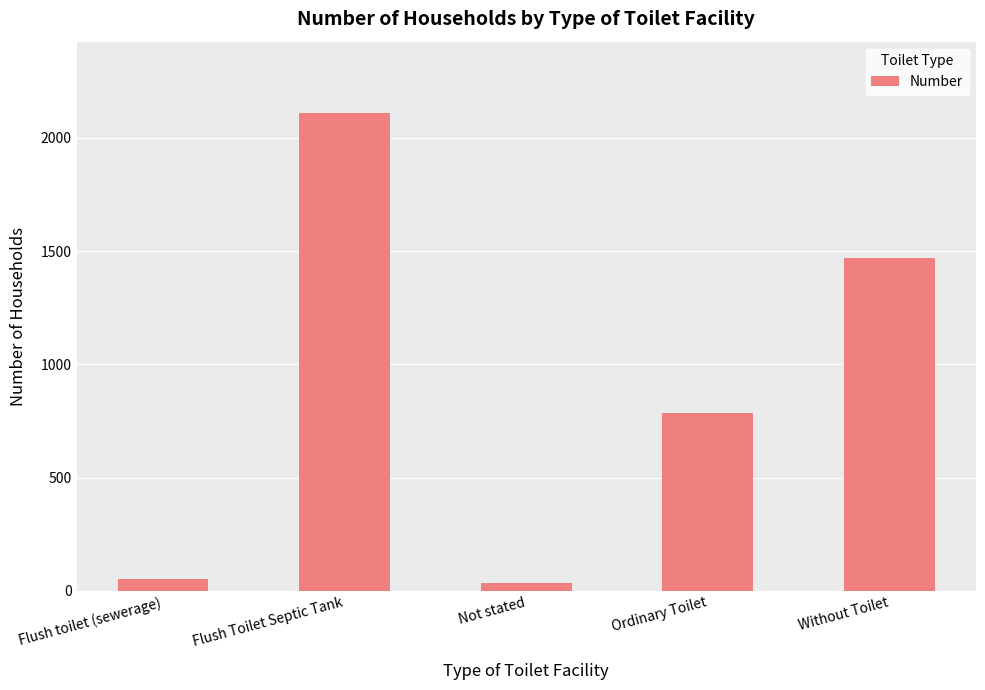

Read the value at Not stated, to the nearest 50.

50